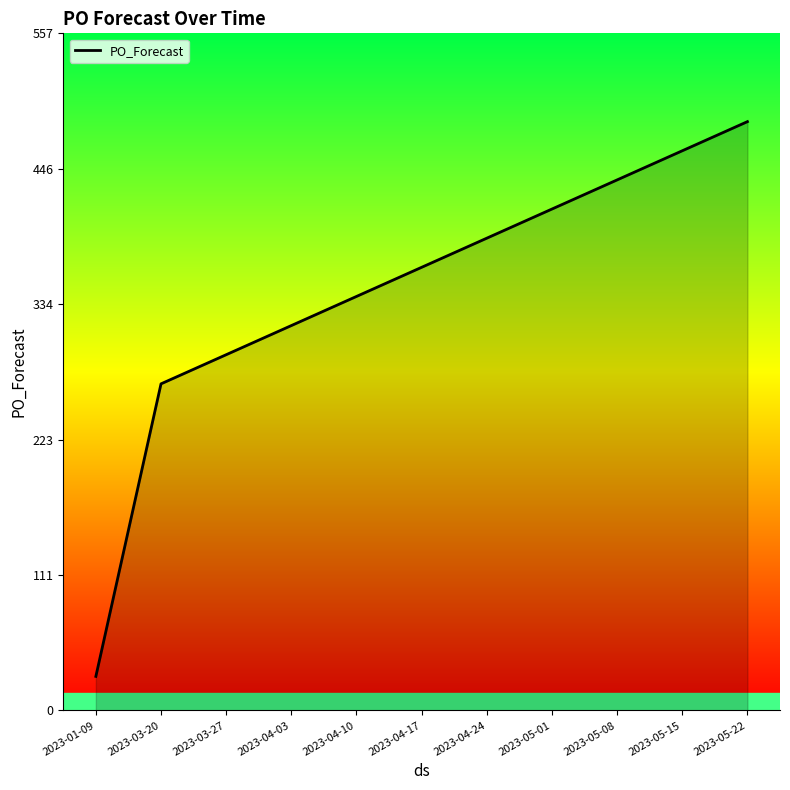

At which label is the value closest to 256?

2023-03-20